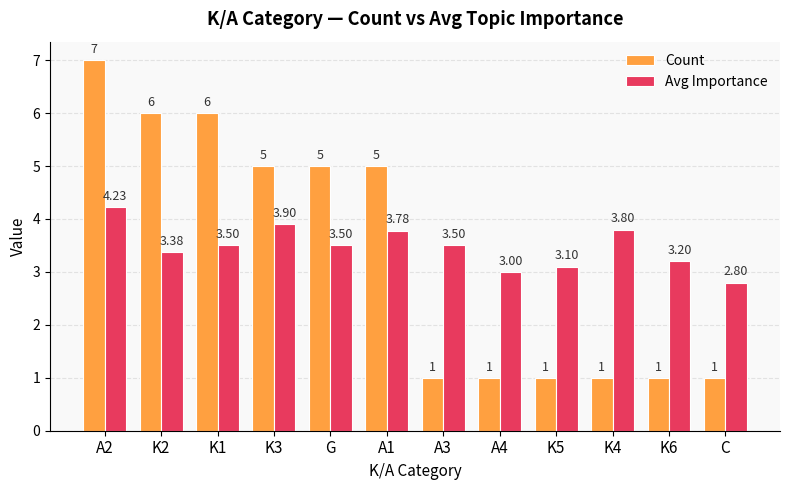

Rank the series at A3 from highest to lowest value.

Avg Importance, Count